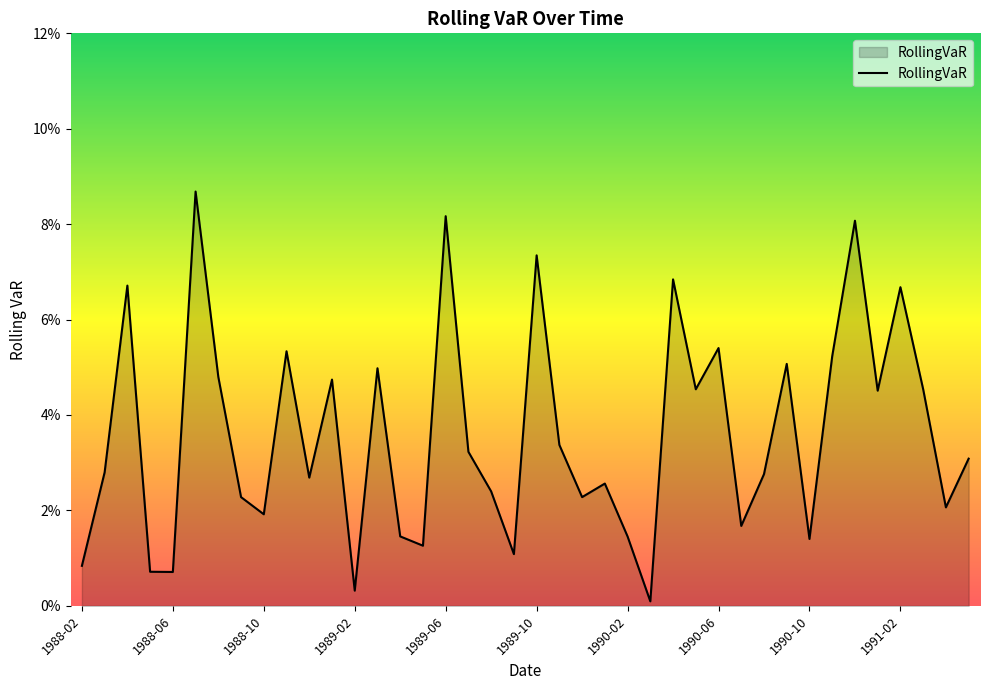

Does the chart have visible grid lines?

No